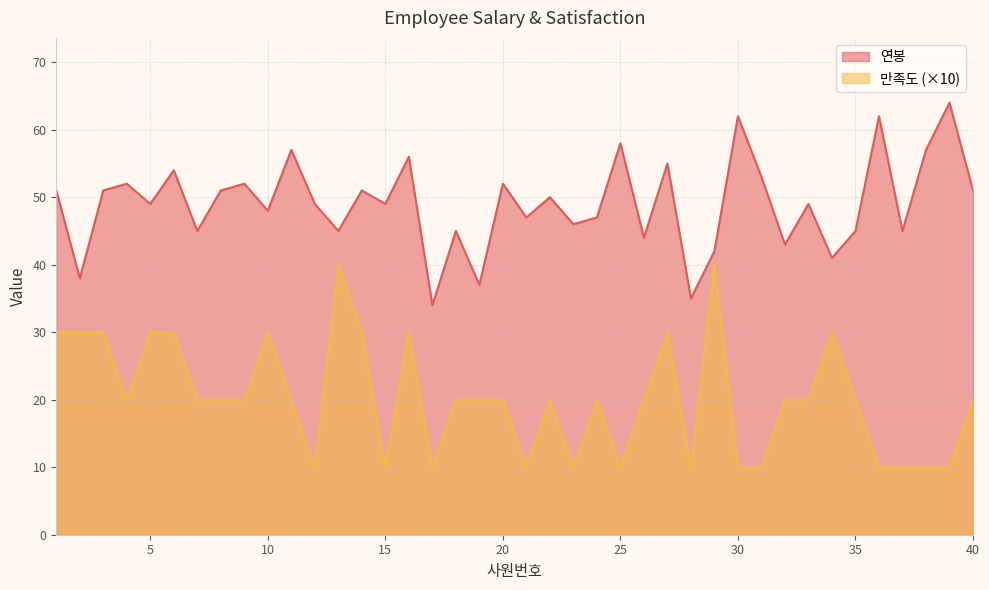

List the series in order of their peak value, highest first.

연봉, 만족도 (×10)